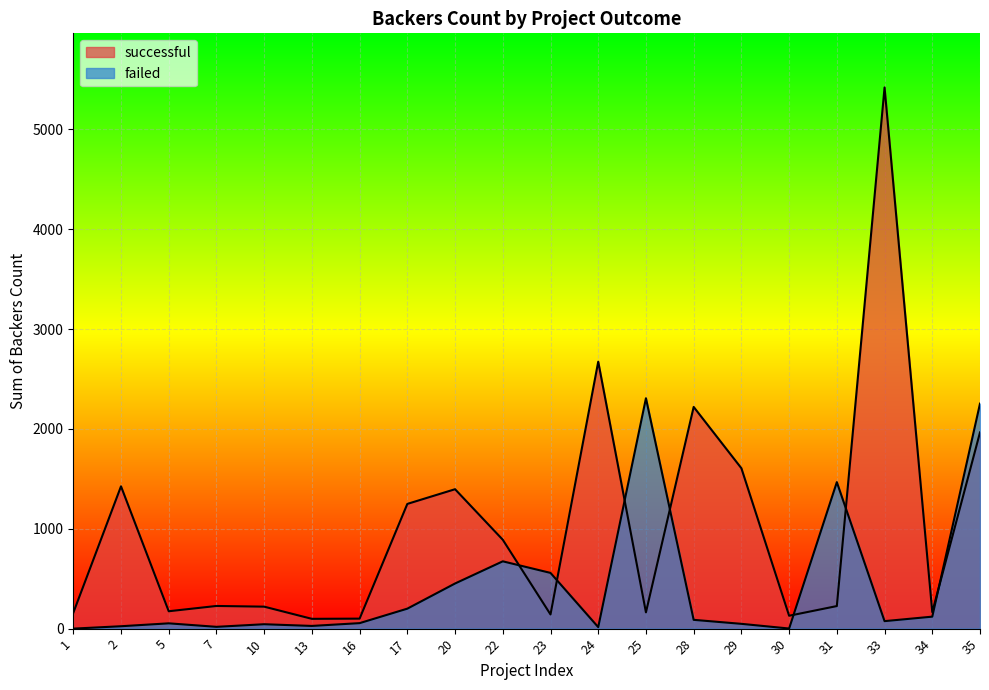

What is the sum of the failed values at 1 and 7?

18